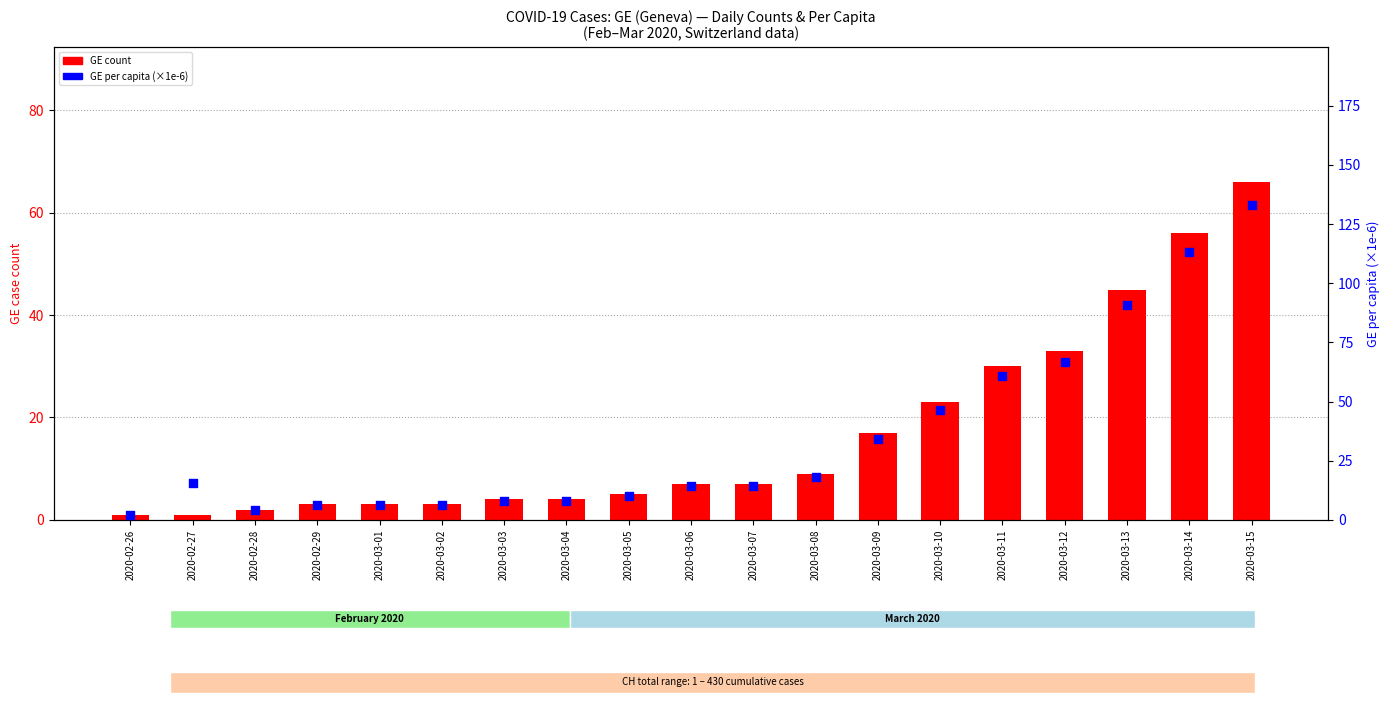

At which category is the sum across all series the highest?

2020-03-15